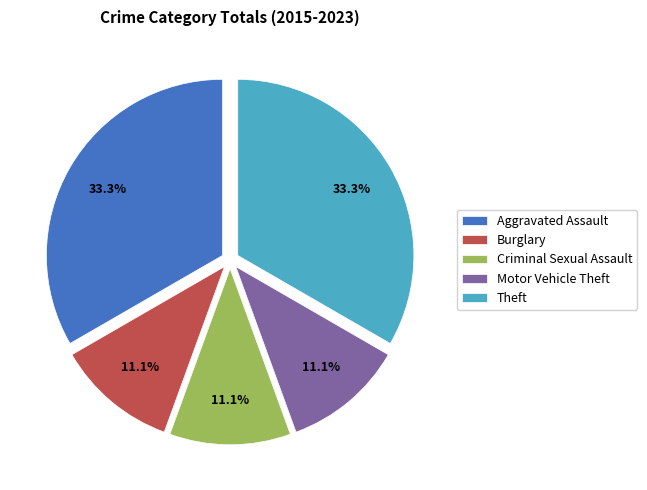

What percentage is the Aggravated Assault slice, to the nearest percent?

33%